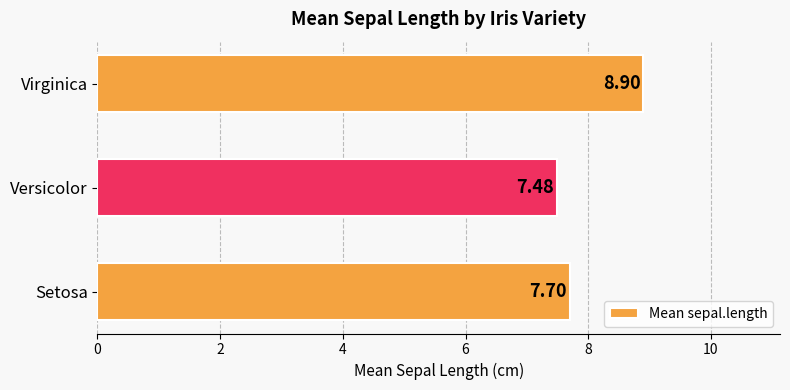

Rank the categories by value from highest to lowest.

Virginica, Setosa, Versicolor